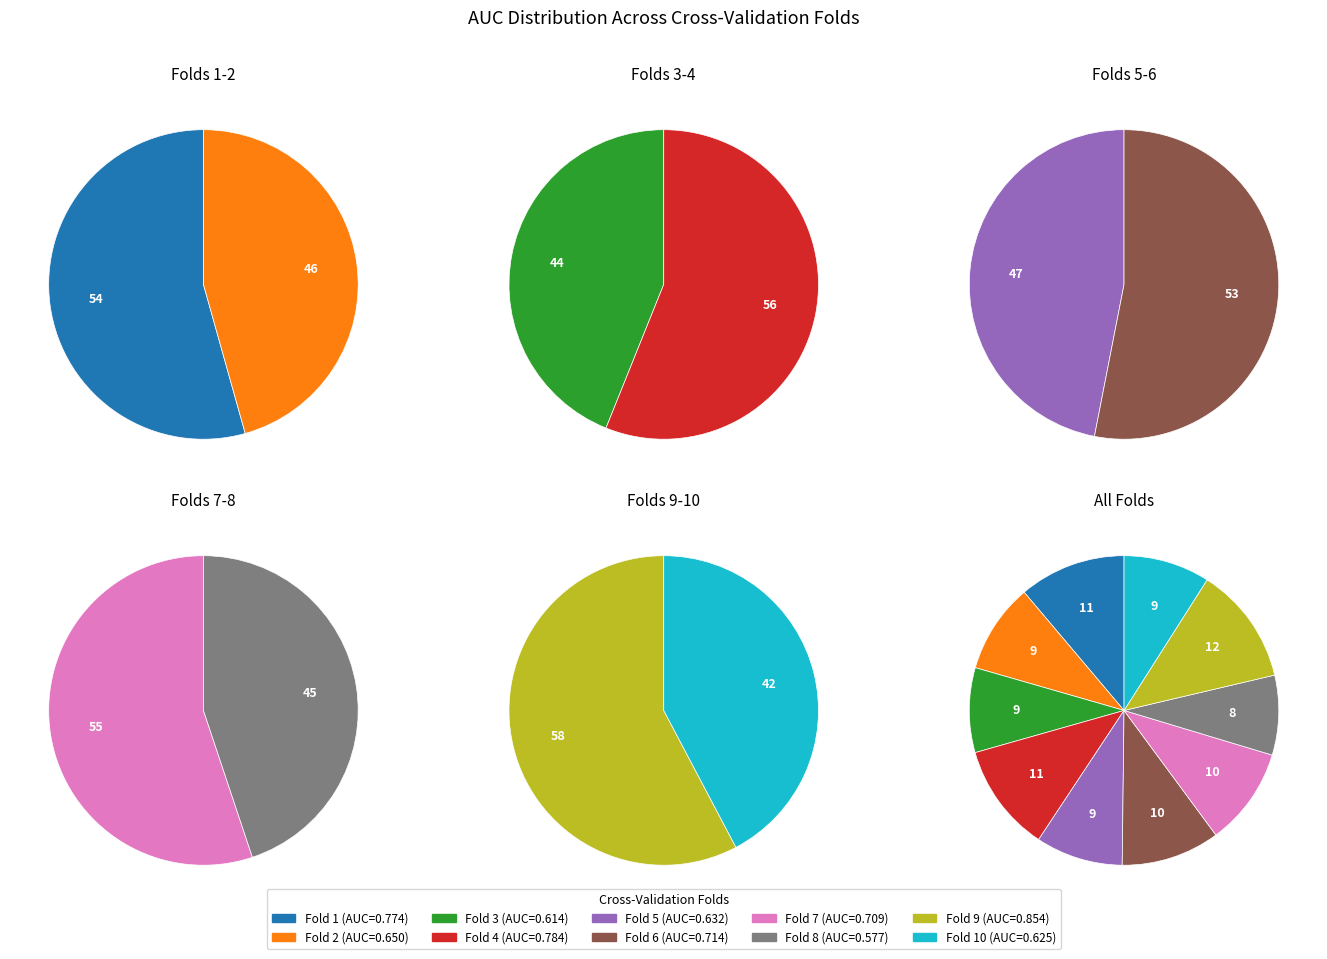

Does Fold 7 account for over 50% of the chart?

No